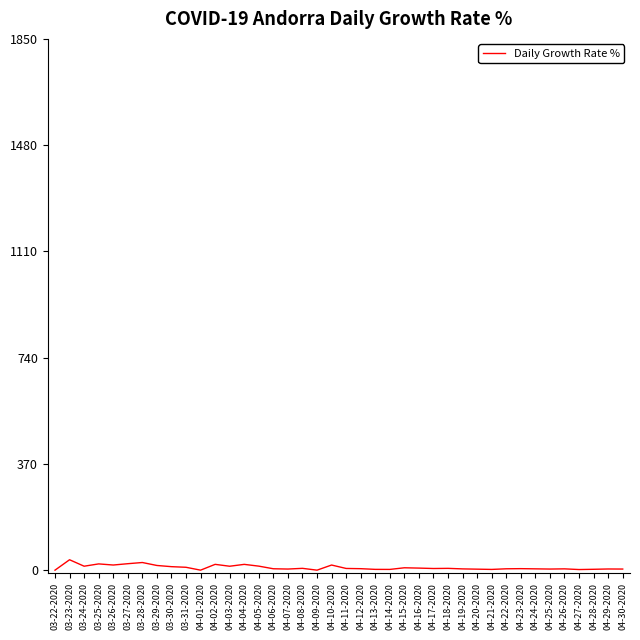

How many lines are shown in the chart?

1